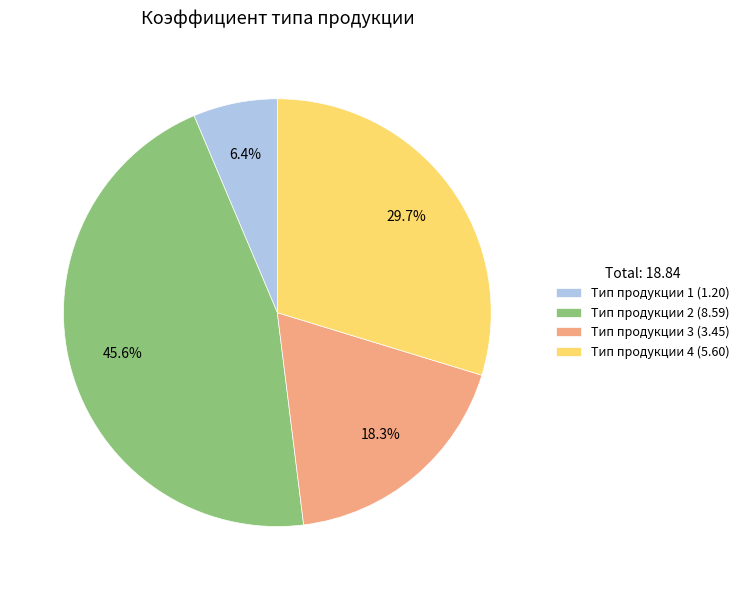

How many slices are in this pie chart?

4